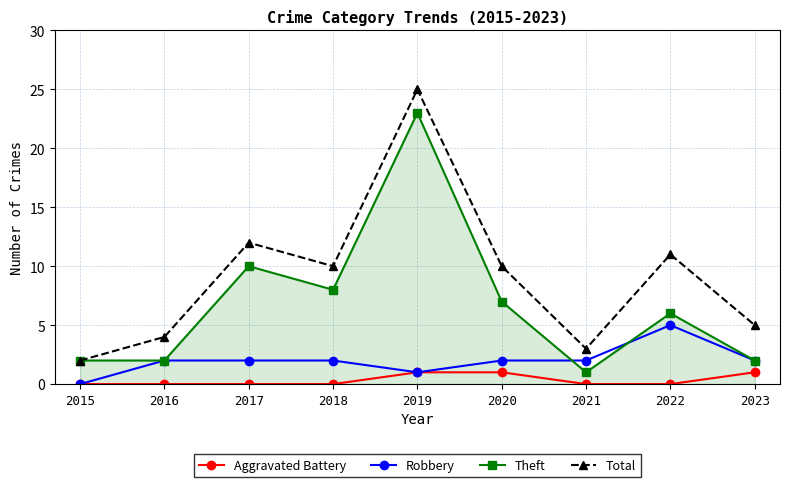

Reading left to right, transcribe all the data shown in this chart.

Aggravated Battery: 2015=0	2016=0	2017=0	2018=0	2019=1	2020=1	2021=0	2022=0	2023=1
Robbery: 2015=0	2016=2	2017=2	2018=2	2019=1	2020=2	2021=2	2022=5	2023=2
Theft: 2015=2	2016=2	2017=10	2018=8	2019=23	2020=7	2021=1	2022=6	2023=2
Total: 2015=2	2016=4	2017=12	2018=10	2019=25	2020=10	2021=3	2022=11	2023=5